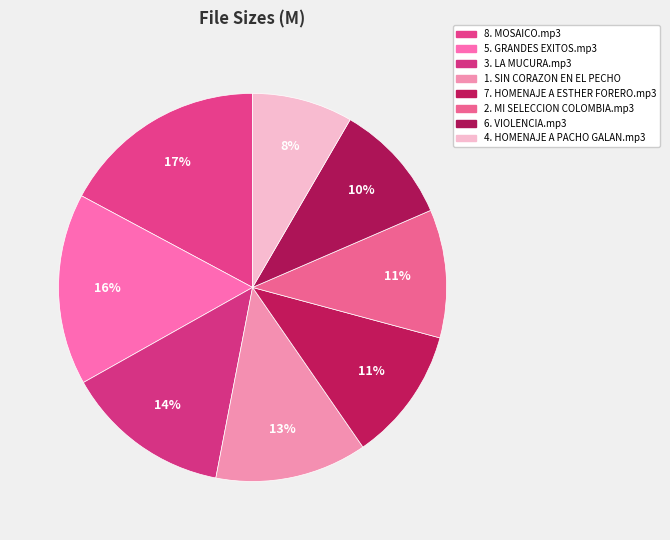

What is the change in value from 1. SIN CORAZON EN EL PECHO to 4. HOMENAJE A PACHO GALAN.mp3?

-2.3